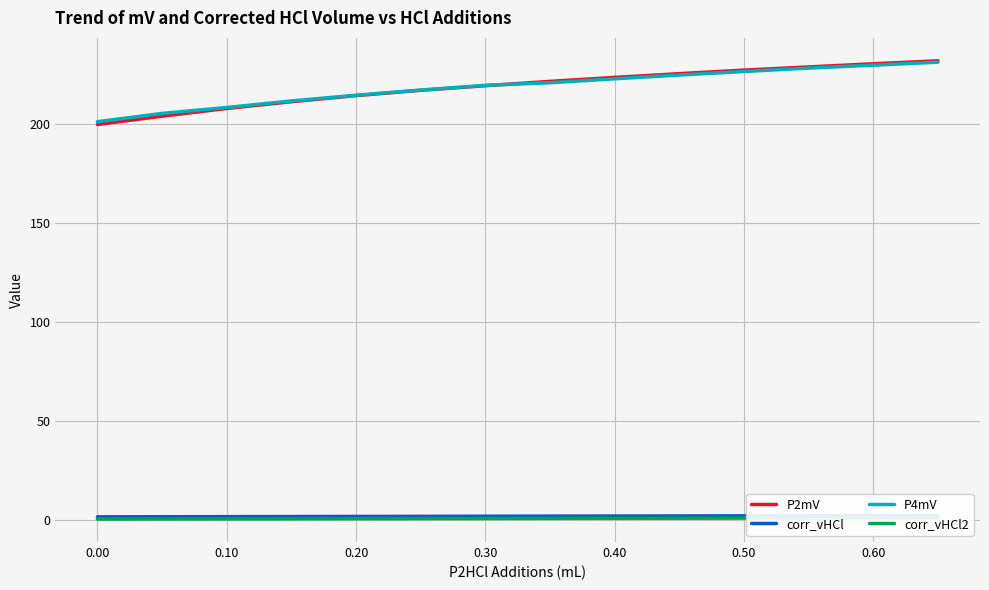

What is the average value of the corr_vHCl series?

1.9